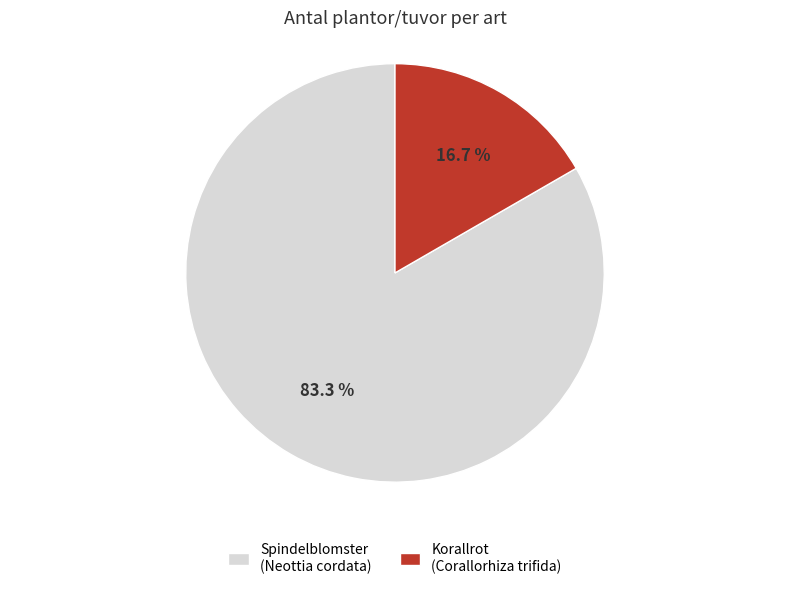

What is the ratio of the value at Korallrot to the value at Spindelblomster?

0.2